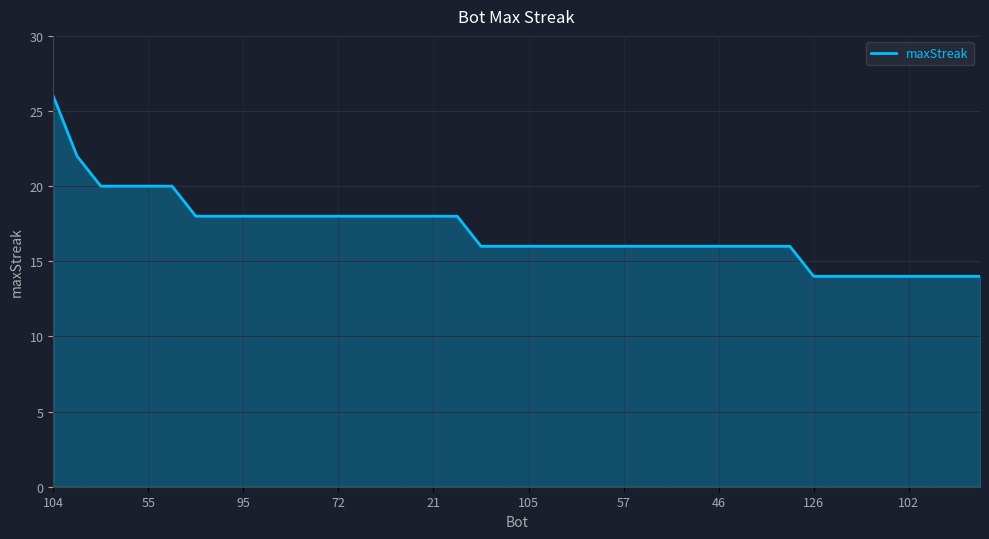

What is the difference between the maximum and minimum values?

12